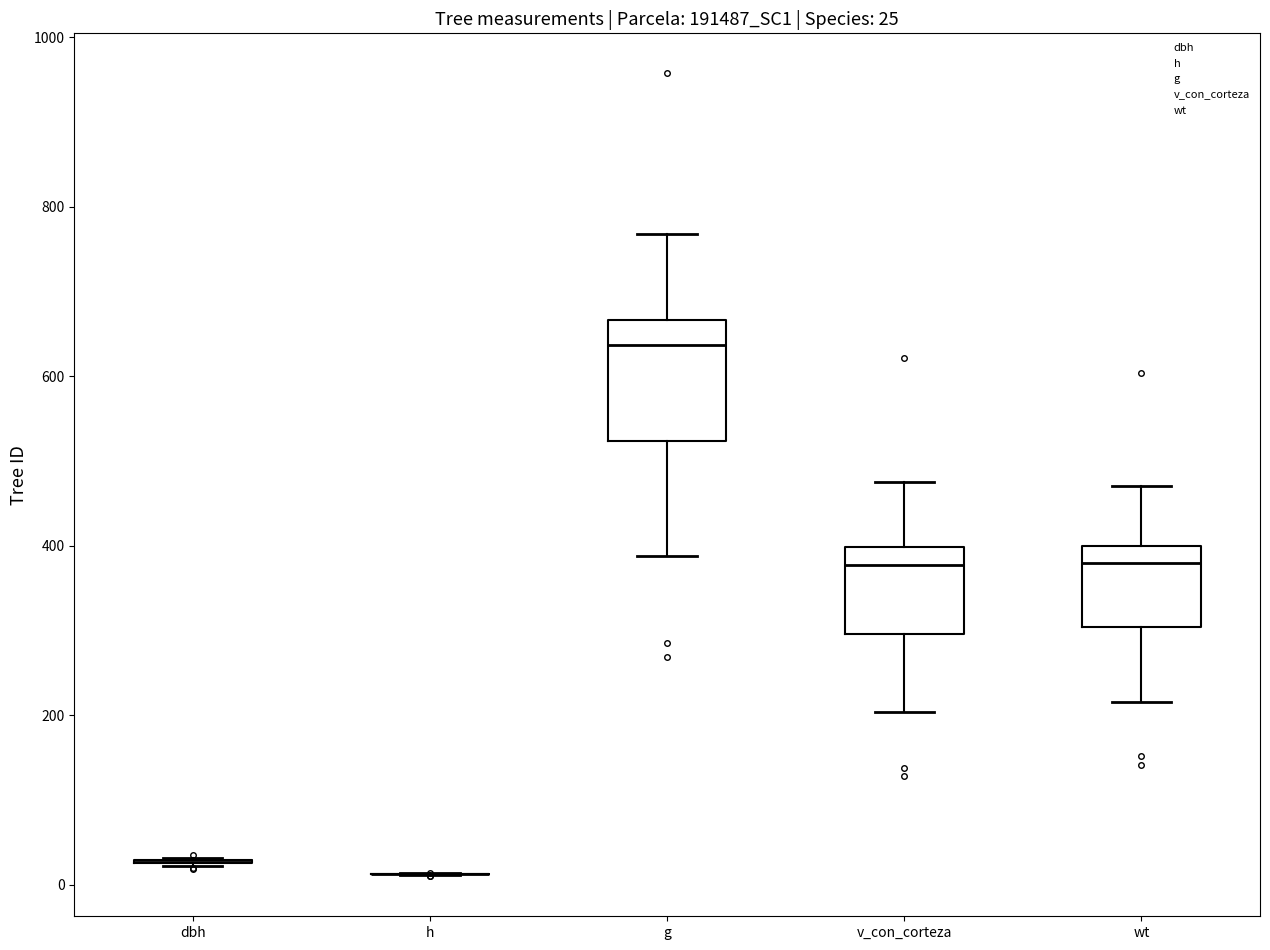

Which box is the tallest, from its lower edge to its upper edge?

g